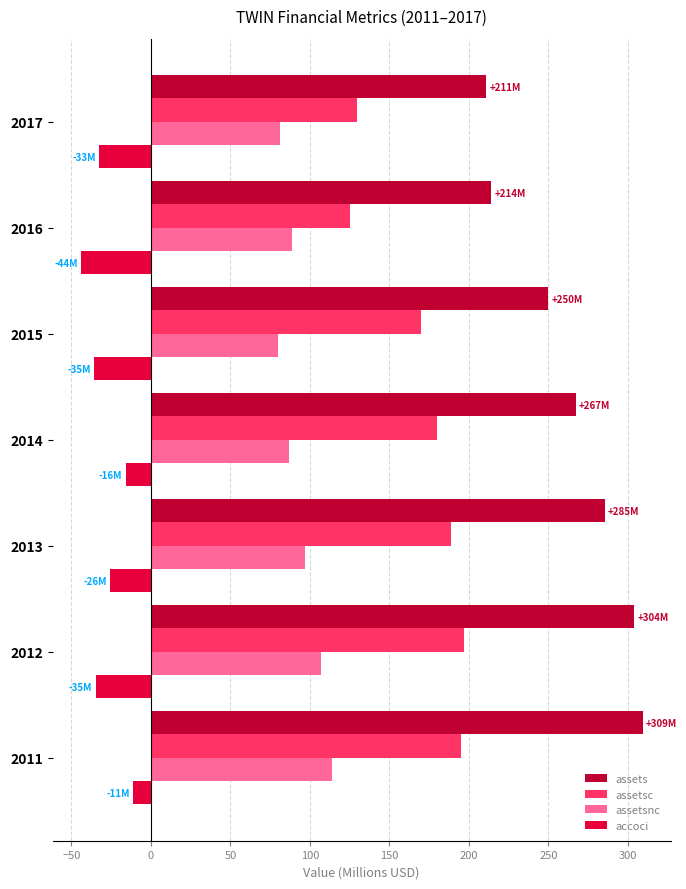

What are all the series names shown in the legend?

assets, assetsc, assetsnc, accoci